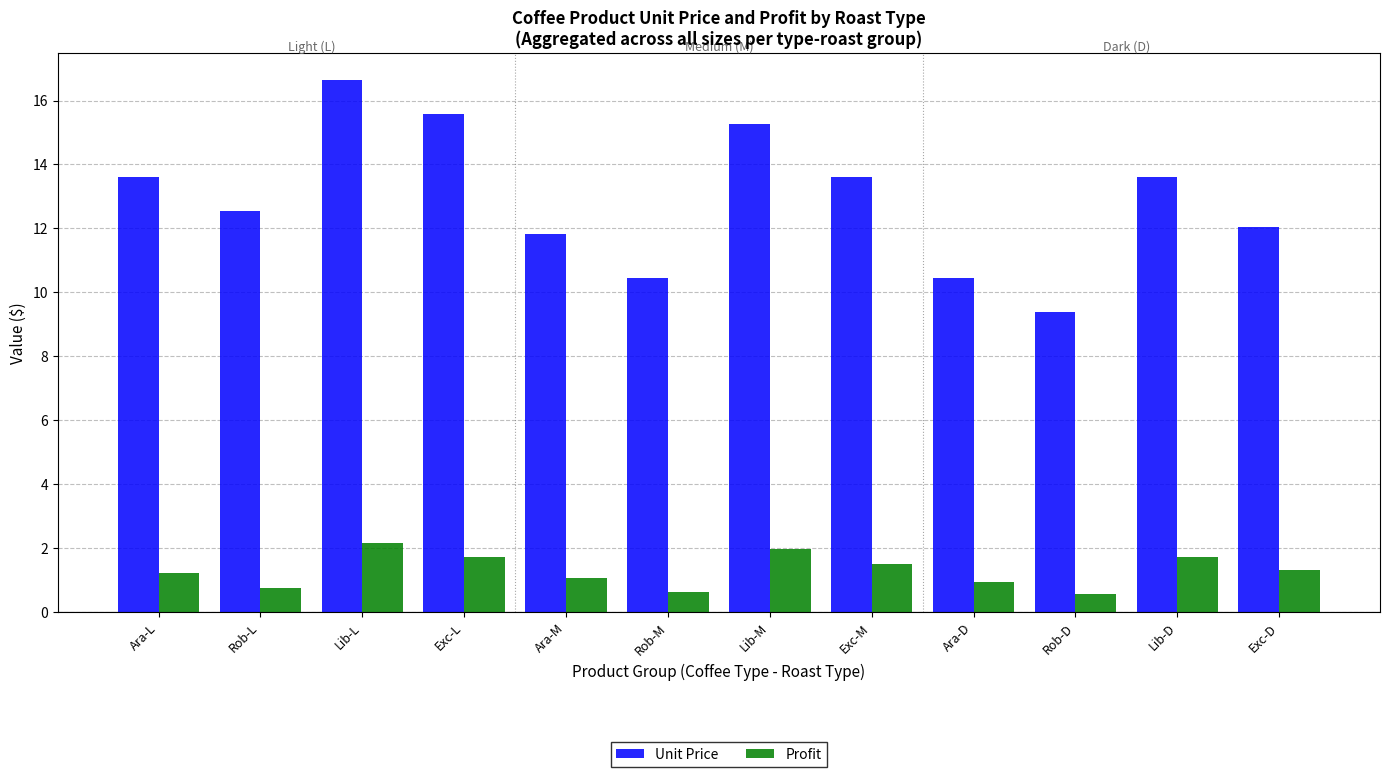

What is the minimum value shown in the chart?

0.6